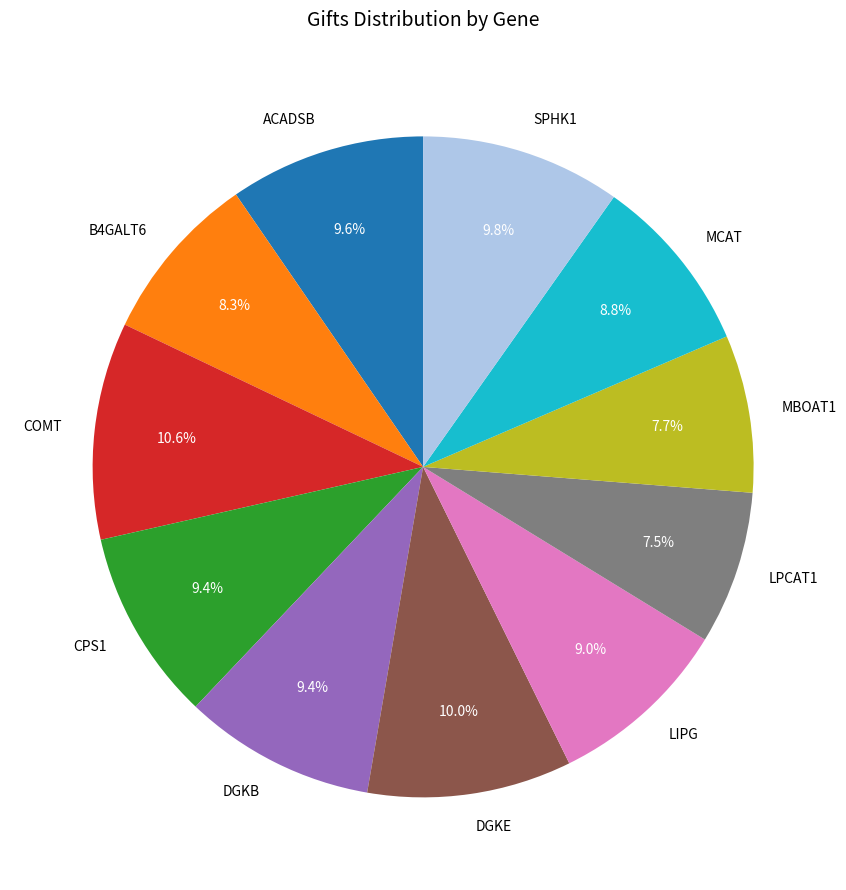

What percentage do COMT and LPCAT1 together represent?

18.1%